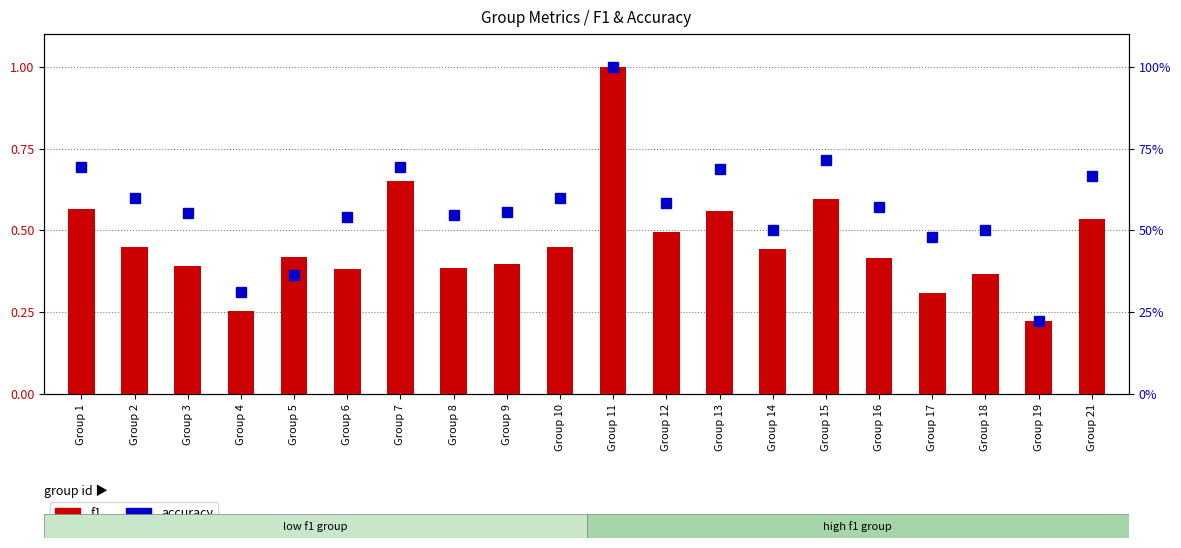

What is the maximum value for f1?

1.0